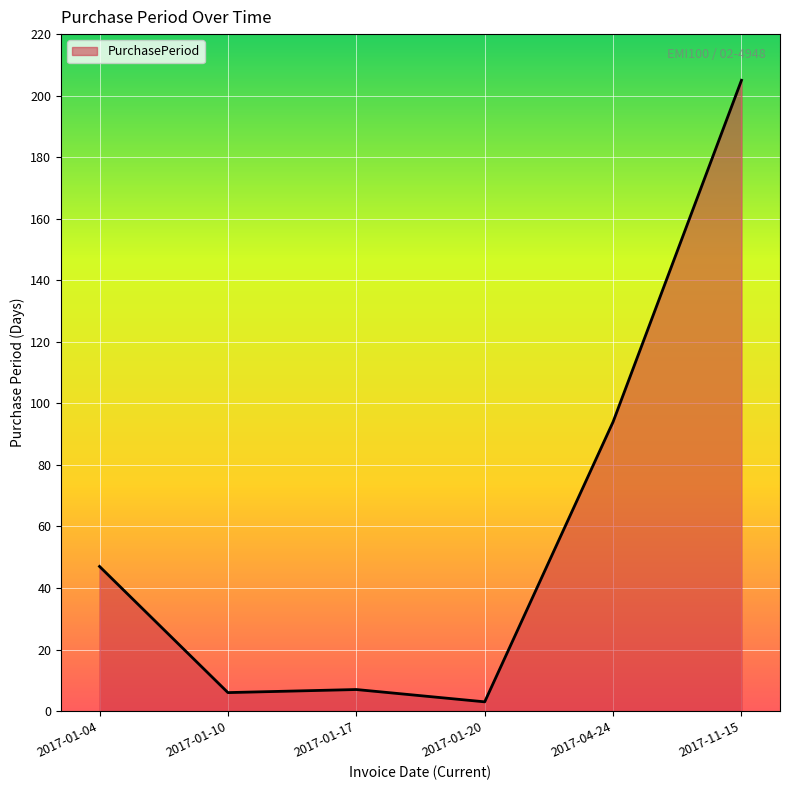

Reading left to right, list all the values displayed in this chart.

2017-01-04=47	2017-01-10=6	2017-01-17=7	2017-01-20=3	2017-04-24=94	2017-11-15=205